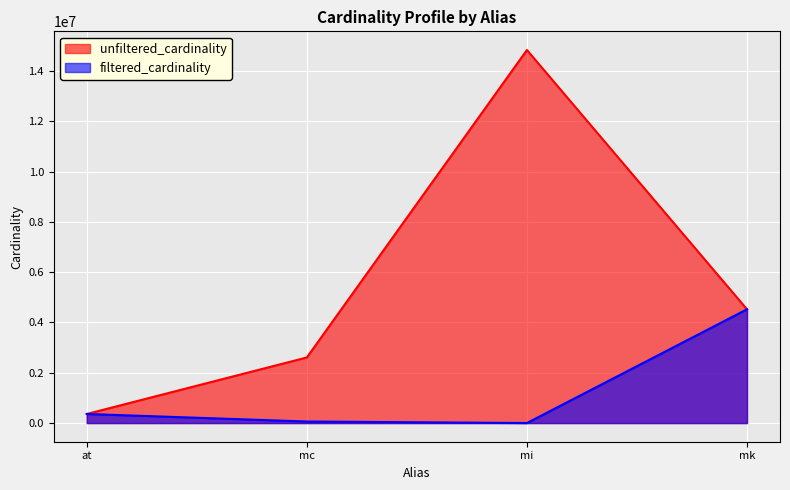

How many lines are shown in the chart?

2